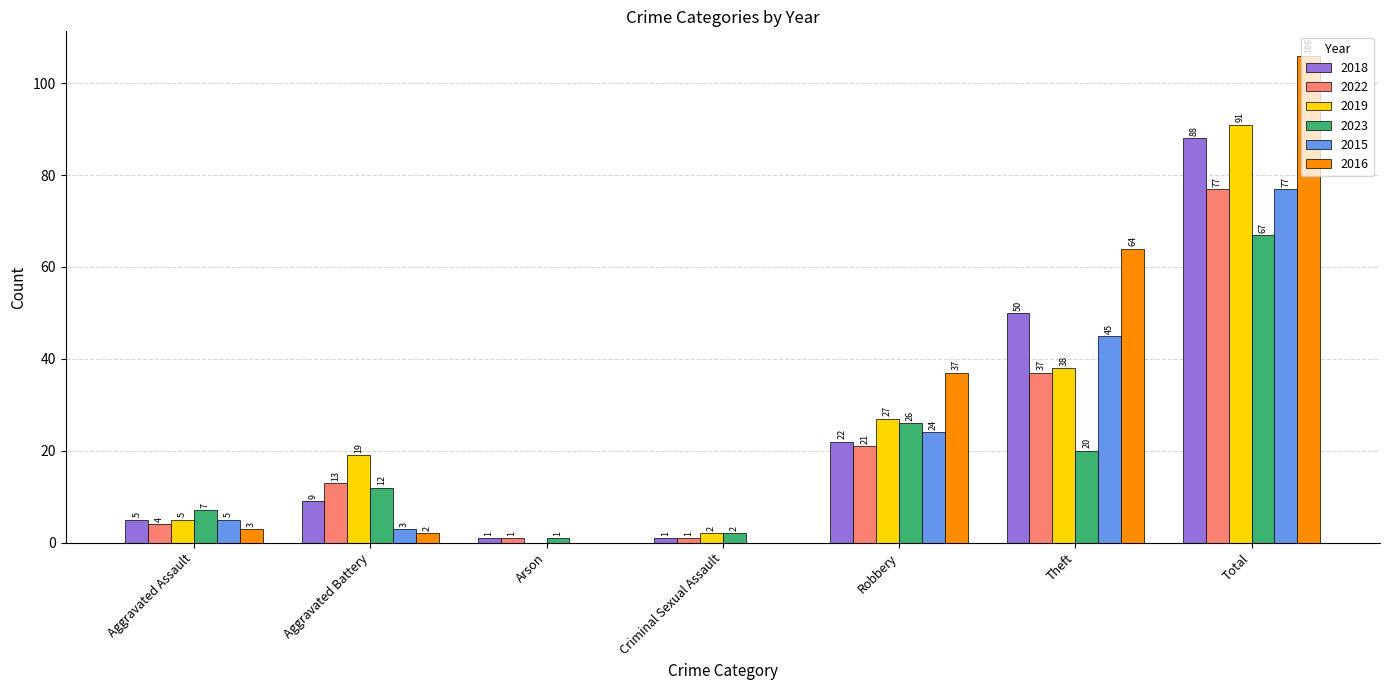

Are the bars grouped side by side (vs. stacked)?

Yes